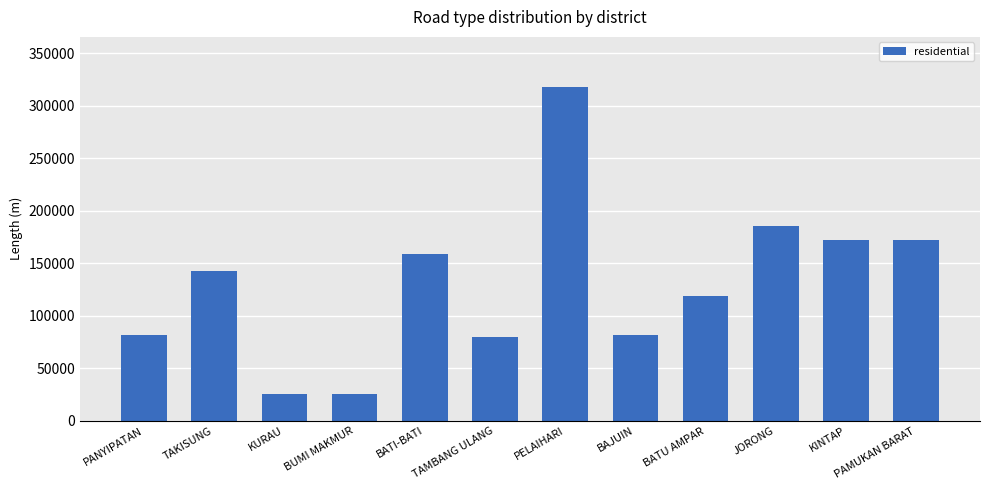

Are the bars grouped side by side (vs. stacked)?

No